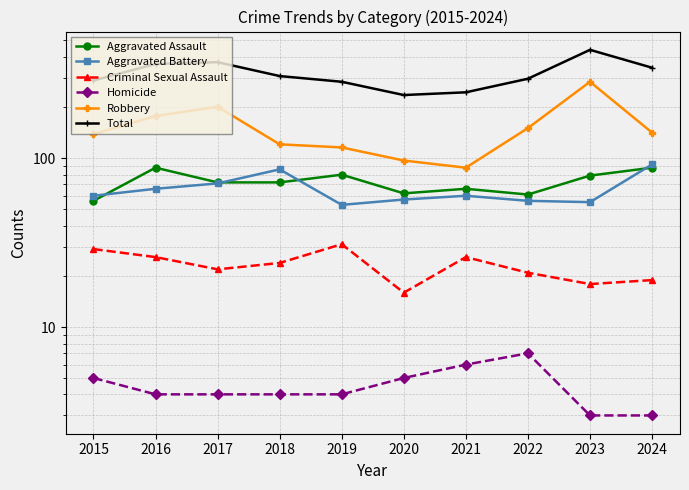

Reading left to right, extract all data points from this chart.

Aggravated Assault: 56	88	72	72	80	62	66	61	79	88
Aggravated Battery: 60	66	71	86	53	57	60	56	55	92
Criminal Sexual Assault: 29	26	22	24	31	16	26	21	18	19
Homicide: 5	4	4	4	4	5	6	7	3	3
Robbery: 139	178	202	121	116	97	88	151	284	142
Total: 289	362	371	307	284	237	246	296	439	344